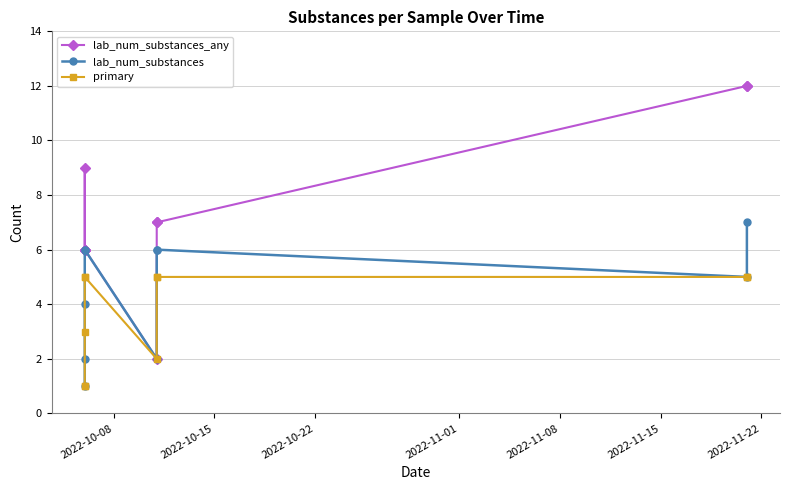

Does the chart have visible grid lines?

Yes